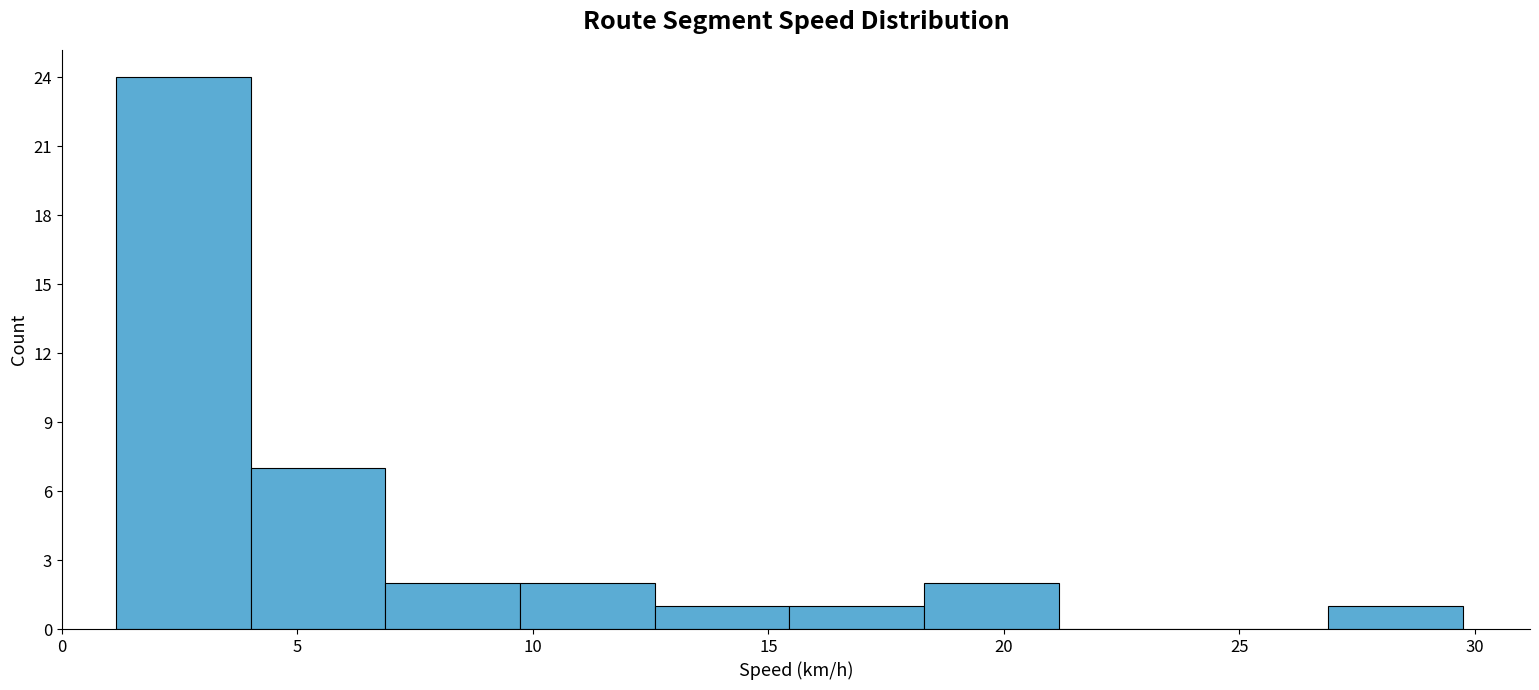

How tall is the bar that spans 18.5 to 21.0 on the x-axis? Neither the bar edges nor the heights are printed on the chart, so give them approximately, as read against the axes.

2